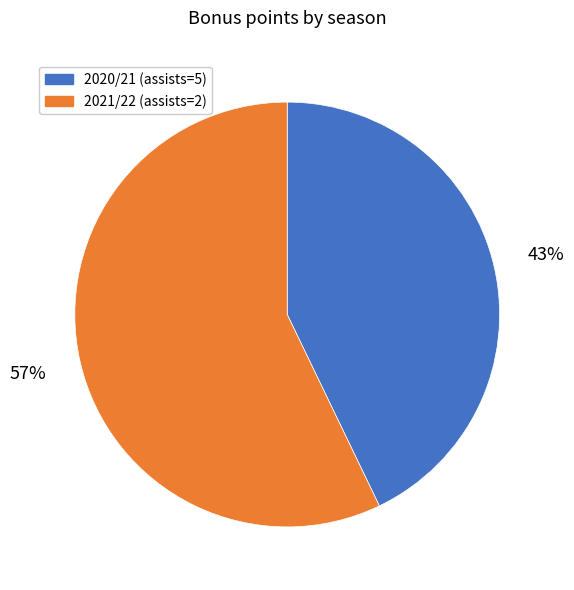

Does any single category account for the majority?

Yes